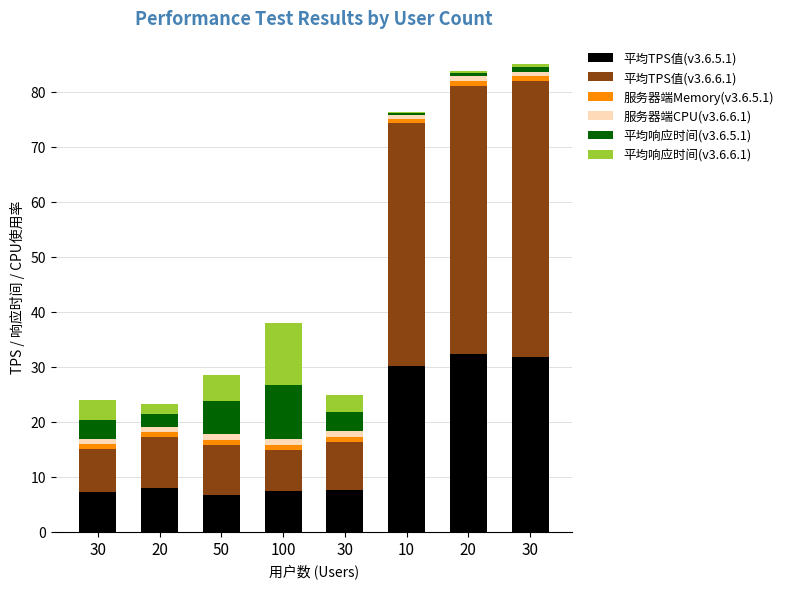

Where does the 平均响应时间(v3.6.5.1) series first go above 3?

30